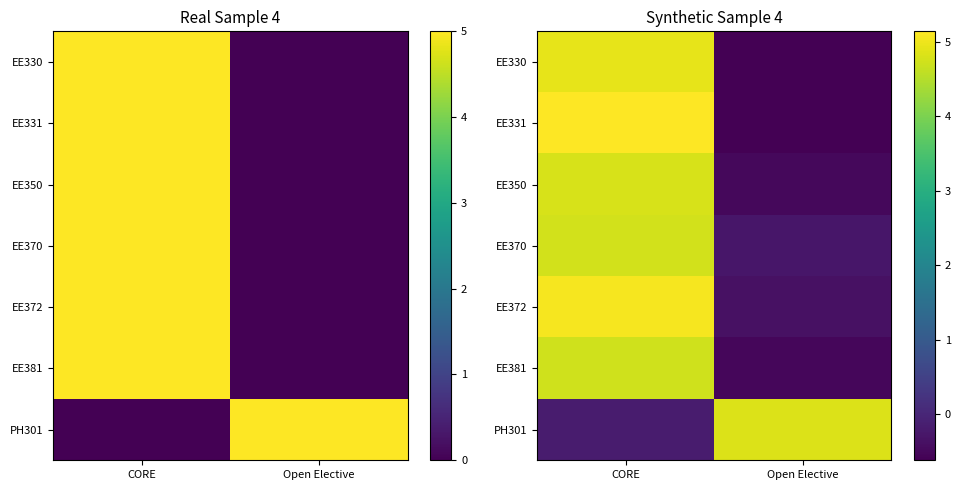

What is the highest value of the EE370 series?

4.7